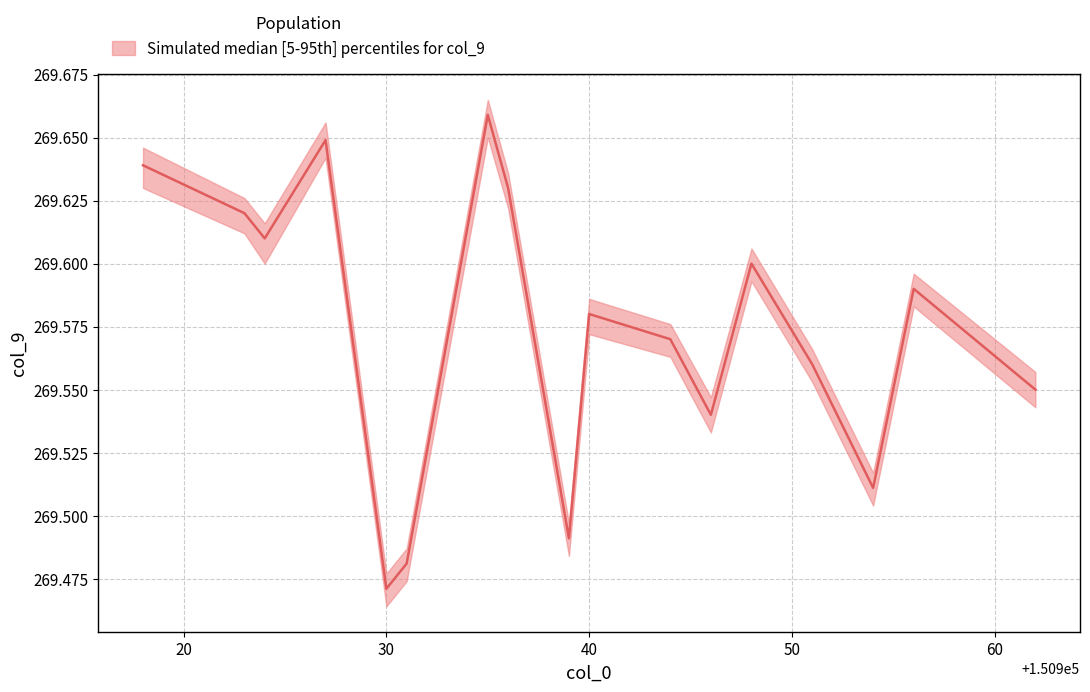

True or false: col_9_median and col_9_upper cross at least once.

False